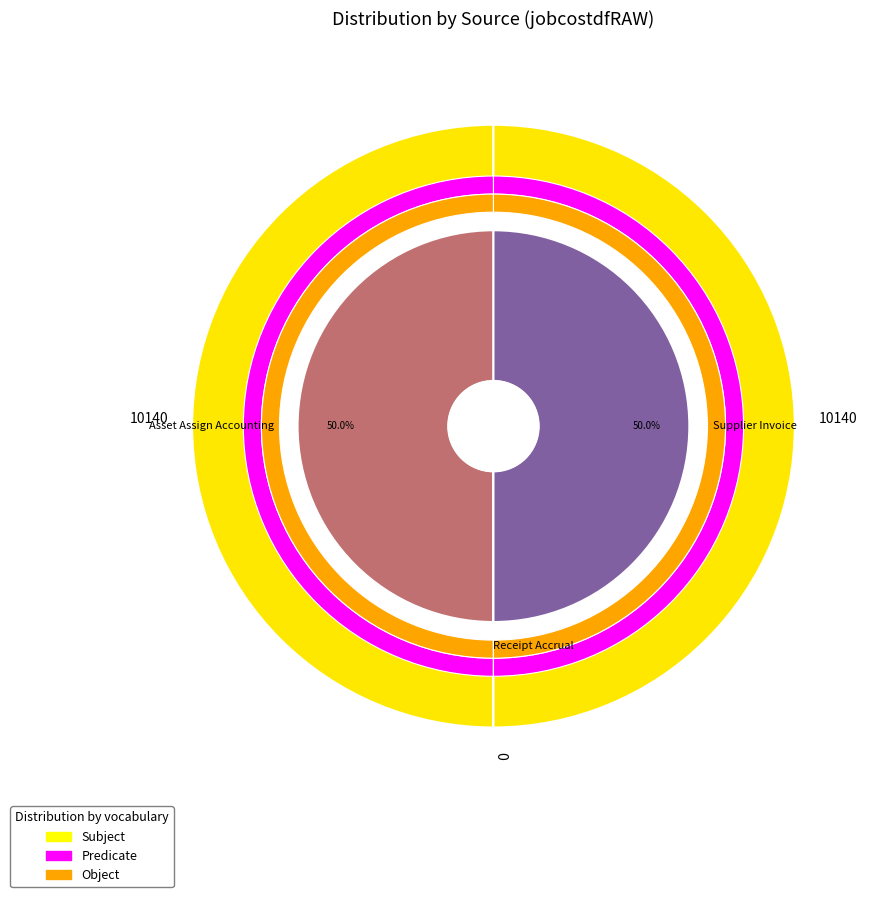

Which slice is the largest?

Supplier Invoice